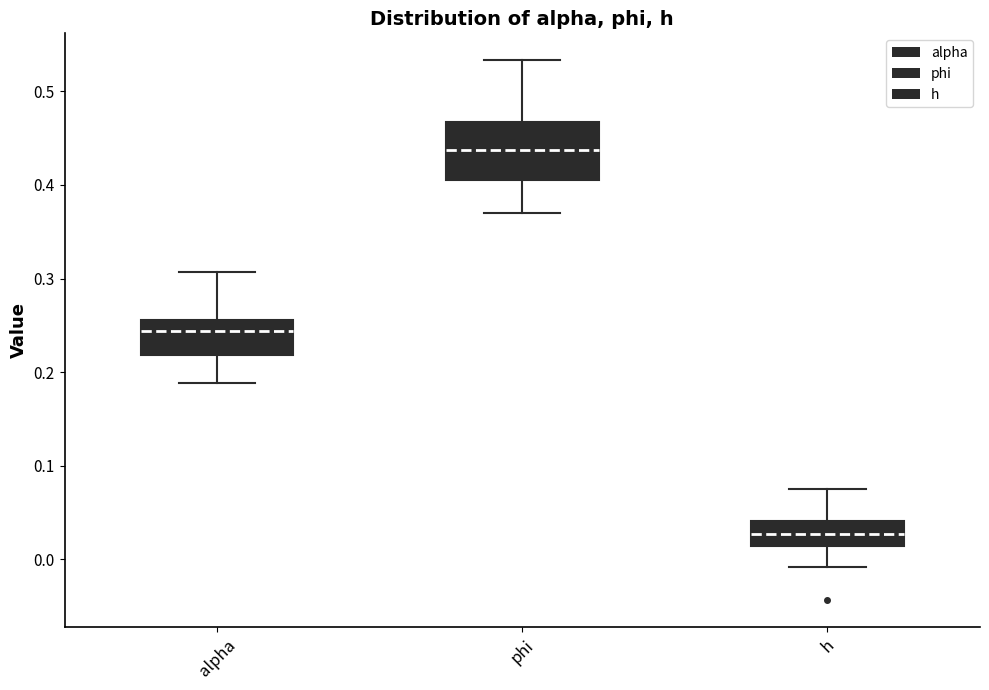

Which box's median line is the lowest?

h